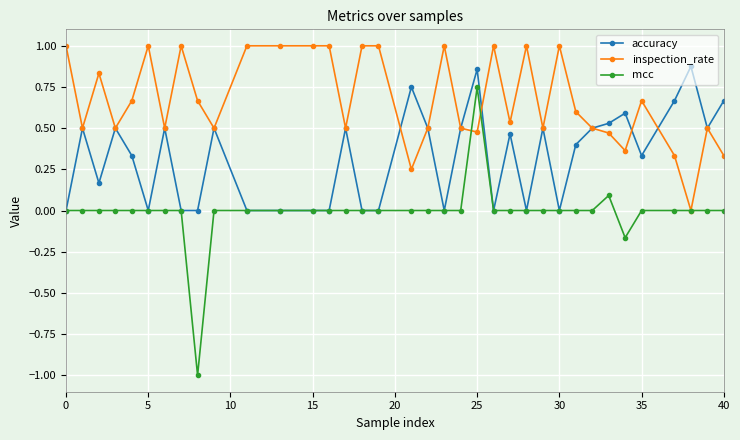

How many distinct data groups are displayed?

3